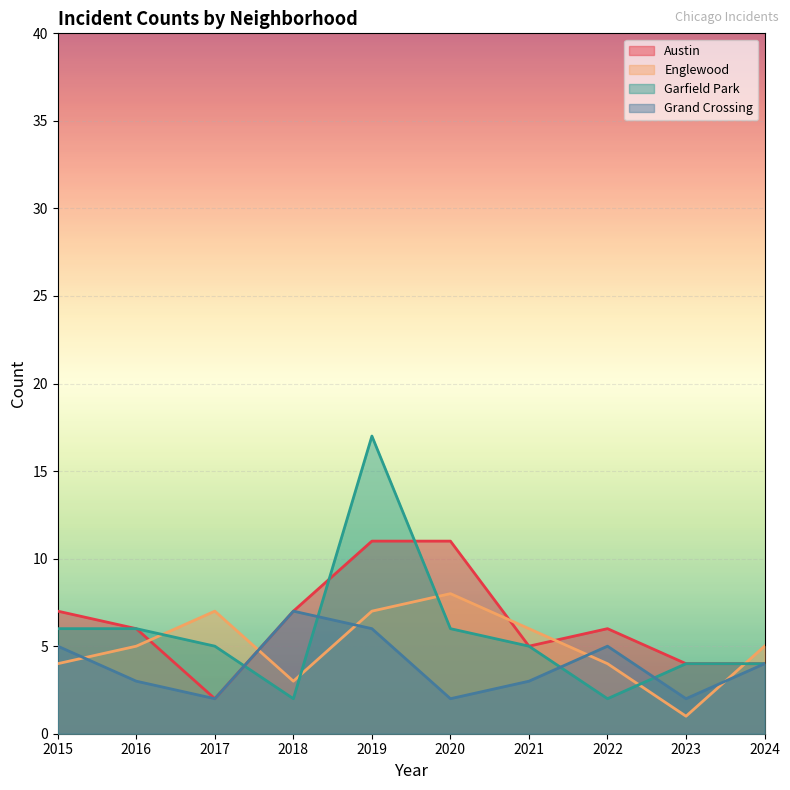

What is the difference between the maximum and minimum values in the Englewood series?

7